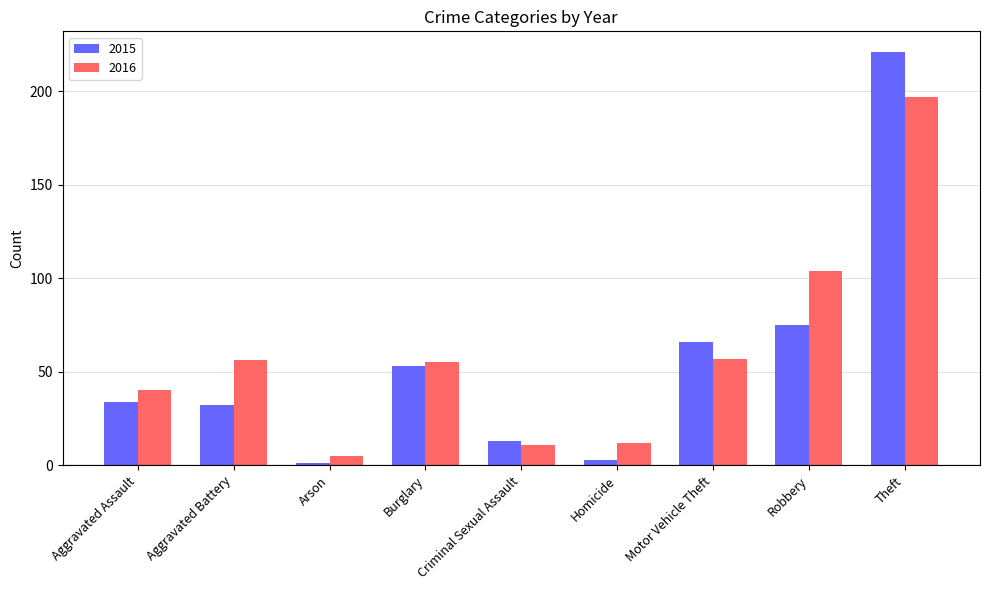

What is the approximate value of 2015 at Arson?

1